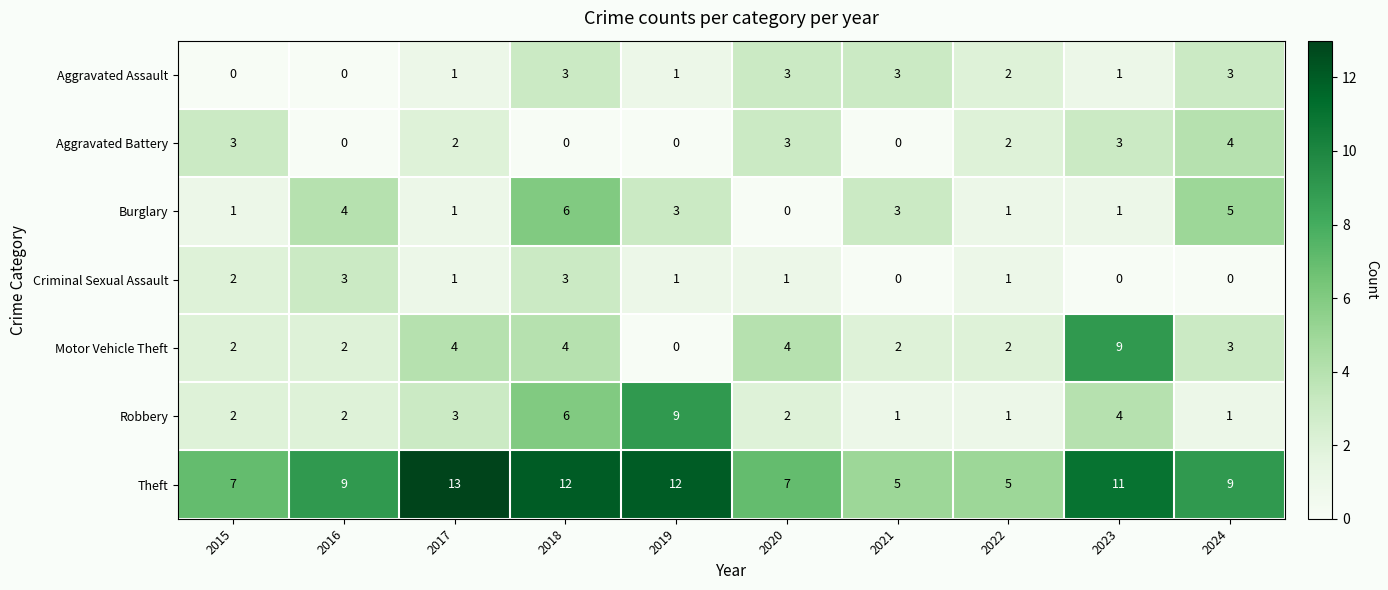

How many values in the Aggravated Battery series are below 2?

4